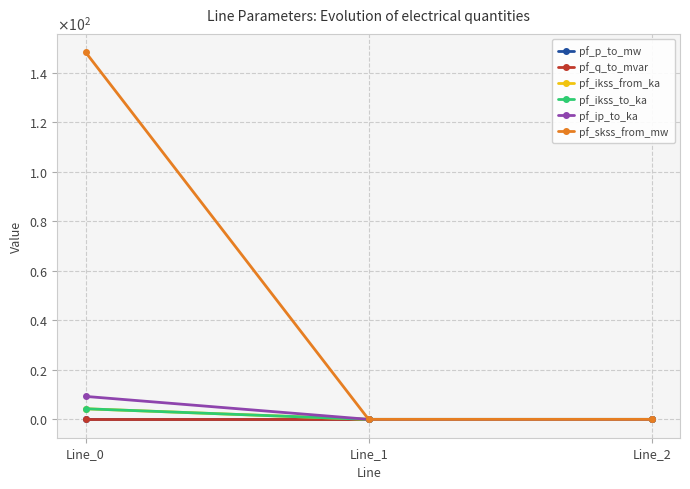

Which series has the largest total across all categories?

pf_skss_from_mw